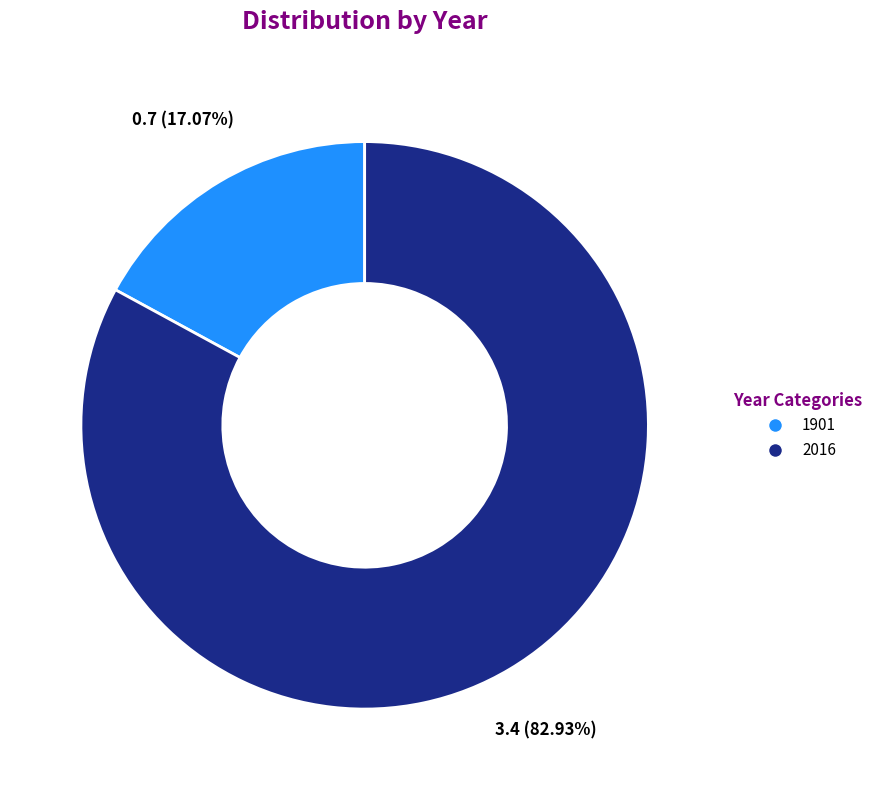

Count the number of slices in the pie.

2